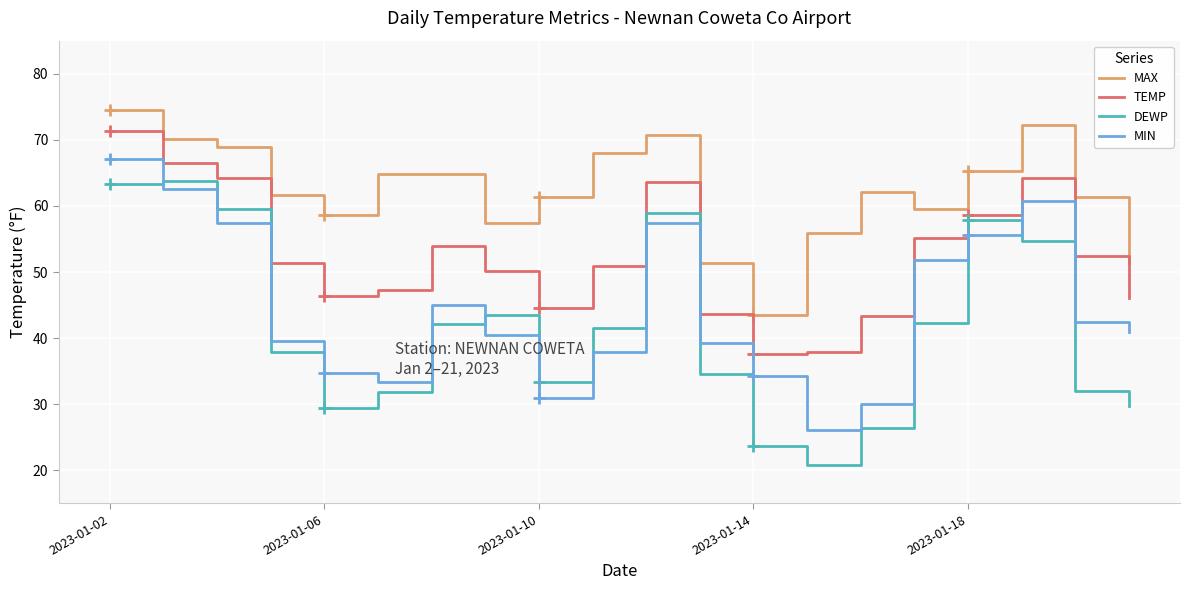

Count the number of categories in the chart.

20